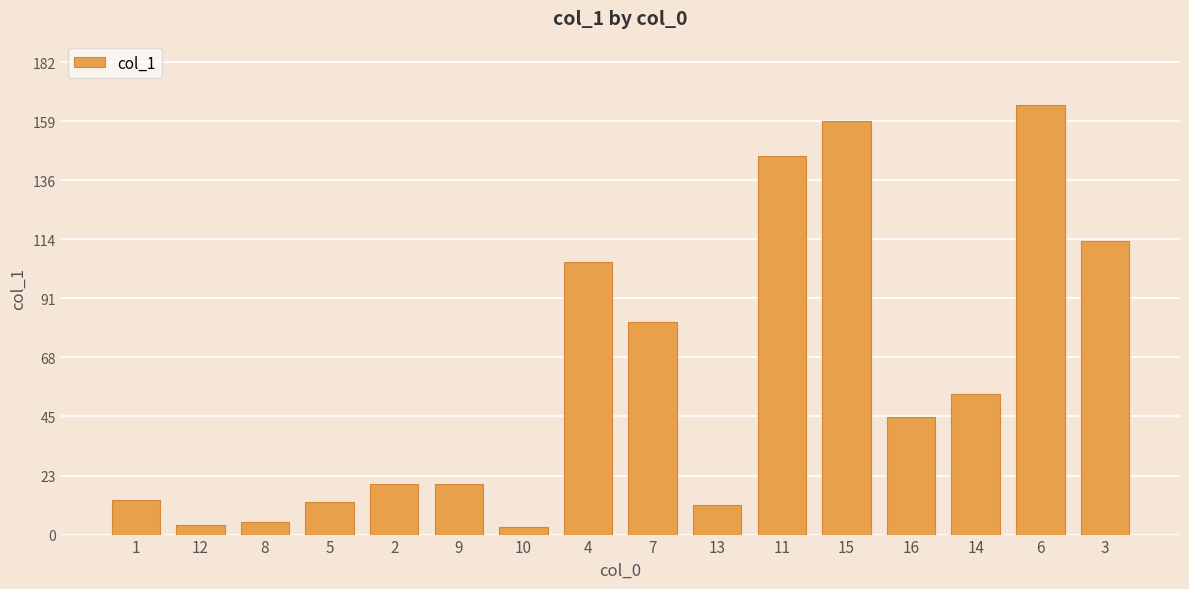

The value at 3 is 196.3. True or false?

False